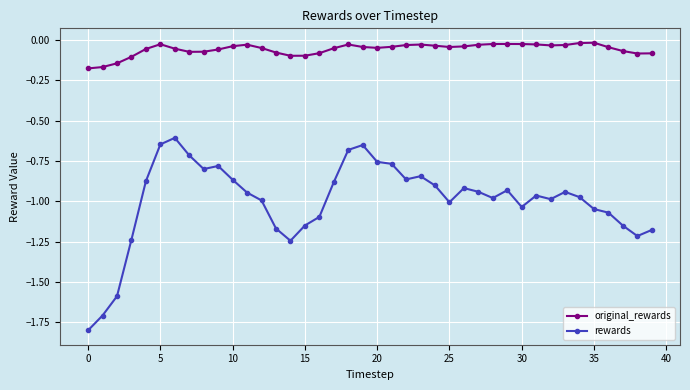

What is the sum of all original_rewards values?

-2.3